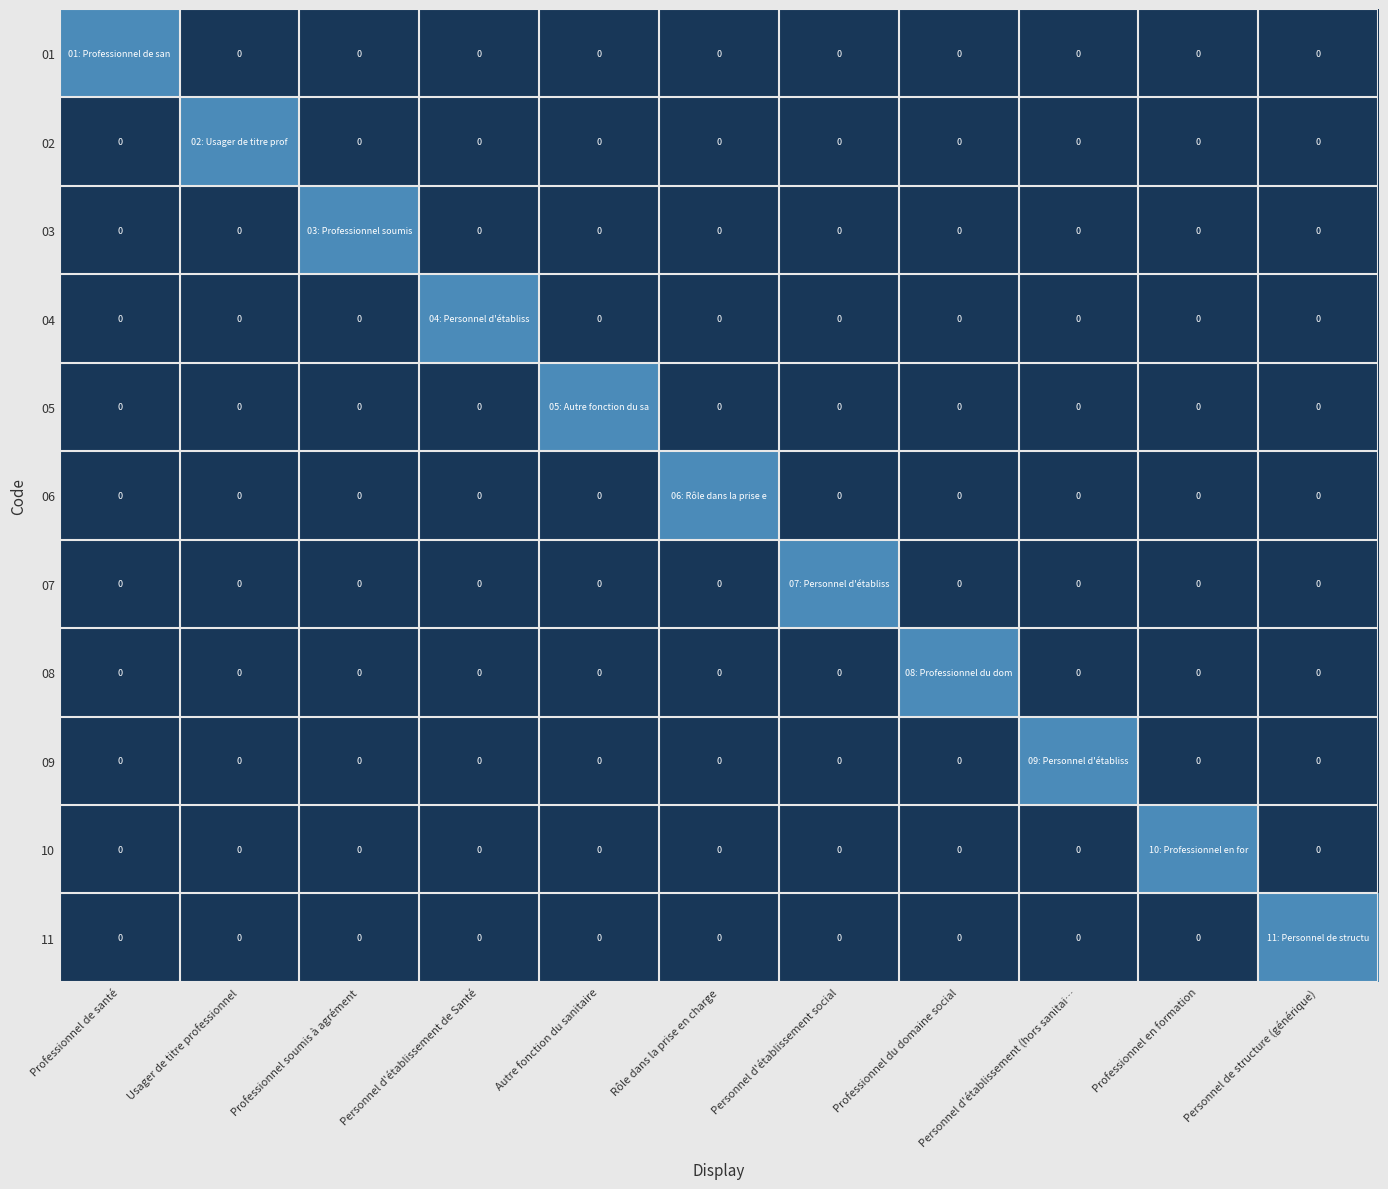

The 11 series shows -1 at Personnel d'établissement (hors sanitai…. True or false?

False